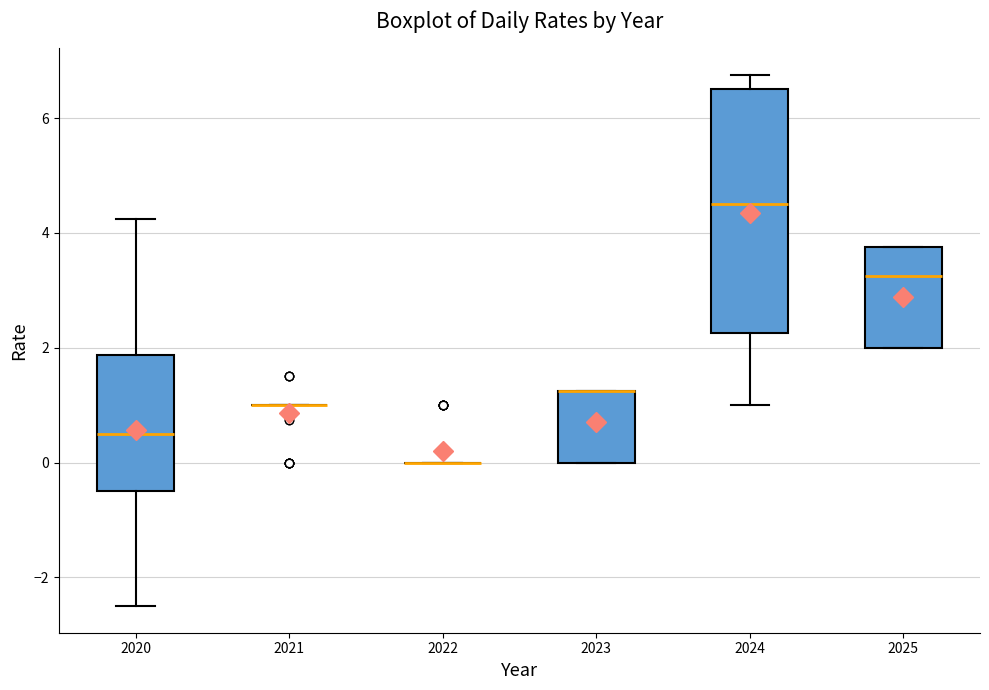

Reading left to right, transcribe this box plot: for each box, give where its median line is, the range the box spans, and where its two whiskers end, as read against the y-axis. The values are not printed on the chart, so give them approximately, as read against the axis.

2020: median 0.6, box -0.4 to 1.8, whiskers -2.4 to 4.2
2021: box collapsed to a line at 1.0, whiskers 1.0 to 1.0
2022: box collapsed to a line at 0.0, whiskers 0.0 to 0.0
2023: median 1.2 (drawn on the box's upper edge), box 0.0 to 1.2, whiskers 0.0 to 1.2
2024: median 4.6, box 2.2 to 6.6, whiskers 1.0 to 6.8
2025: median 3.2, box 2.0 to 3.8, whiskers 2.0 to 3.8